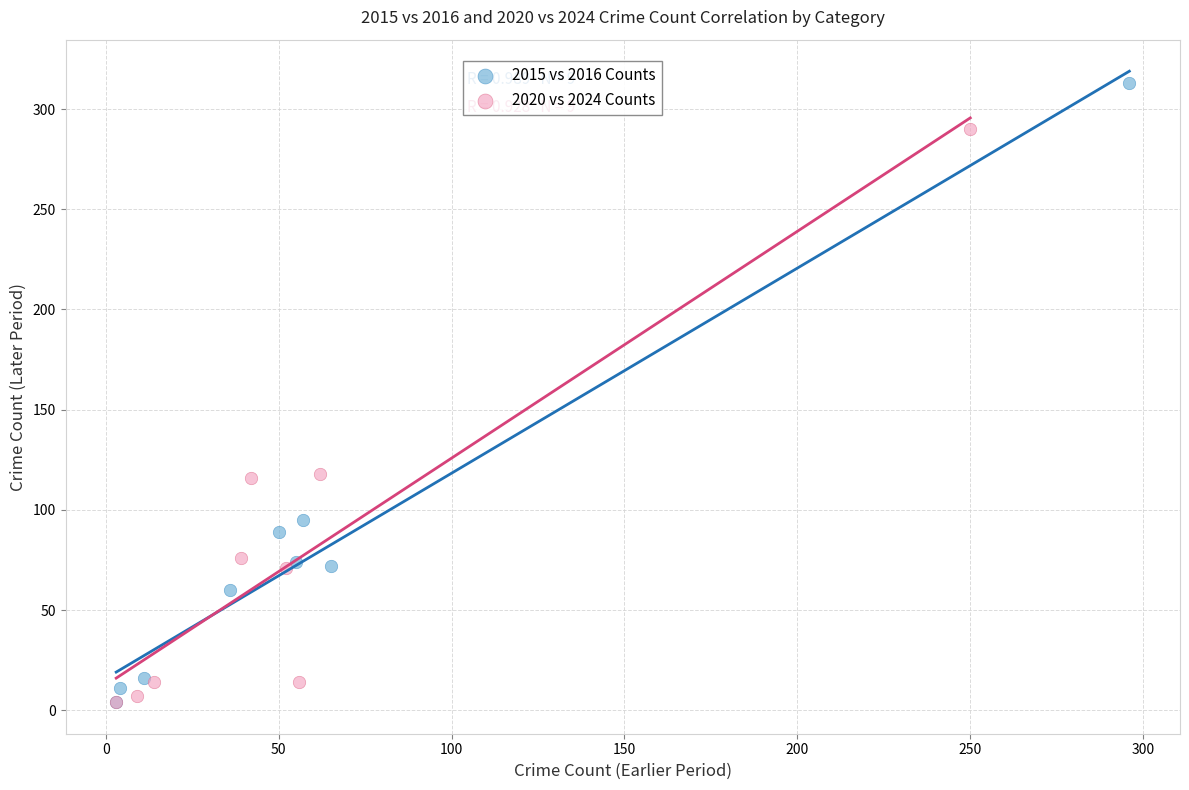

Which series has the widest spread of Y values?

2015 vs 2016 Counts